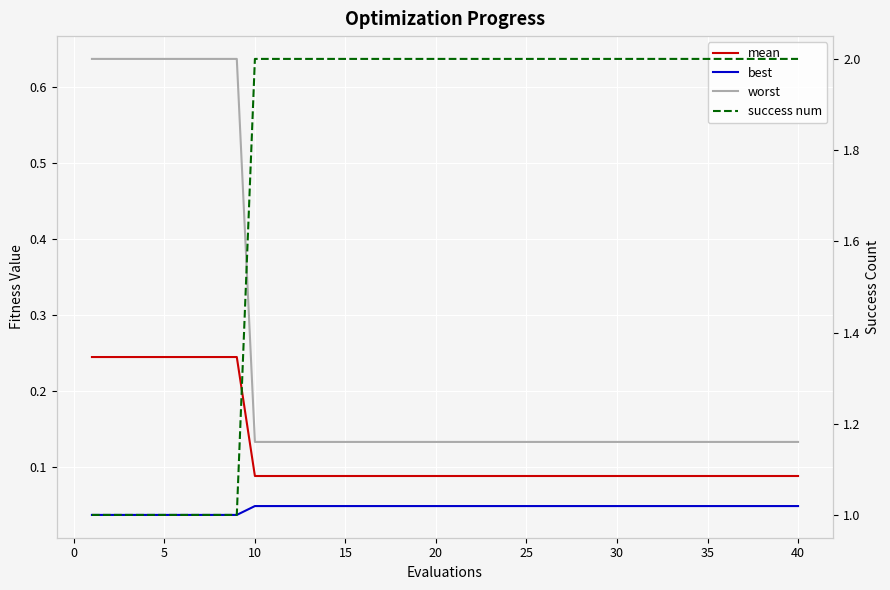

The value of worst at 13 is 0.0. True or false?

False